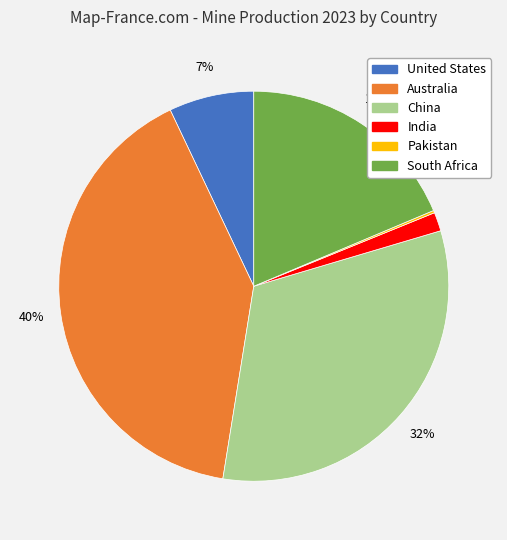

What percentage is the United States slice, to the nearest percent?

7%